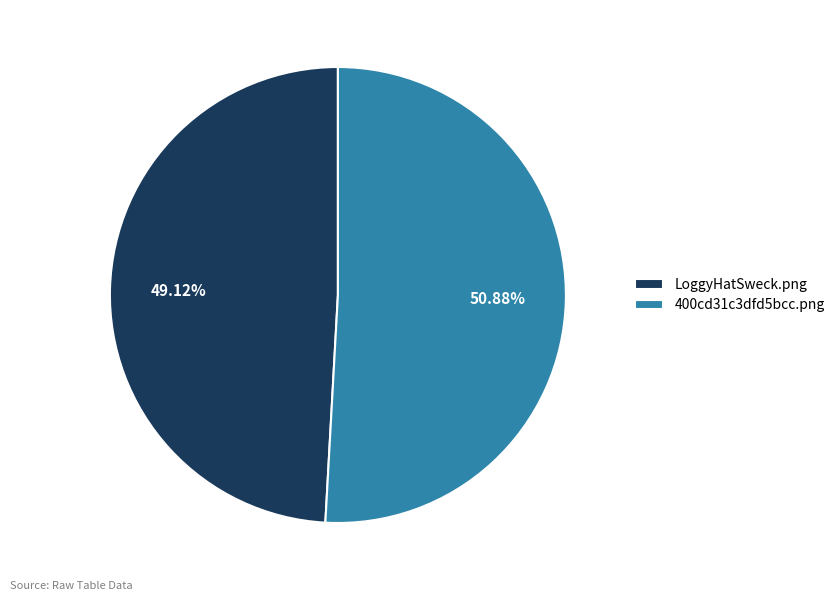

To the nearest percent, what is the combined percentage of LoggyHatSweck.png and 400cd31c3dfd5bcc.png?

100%